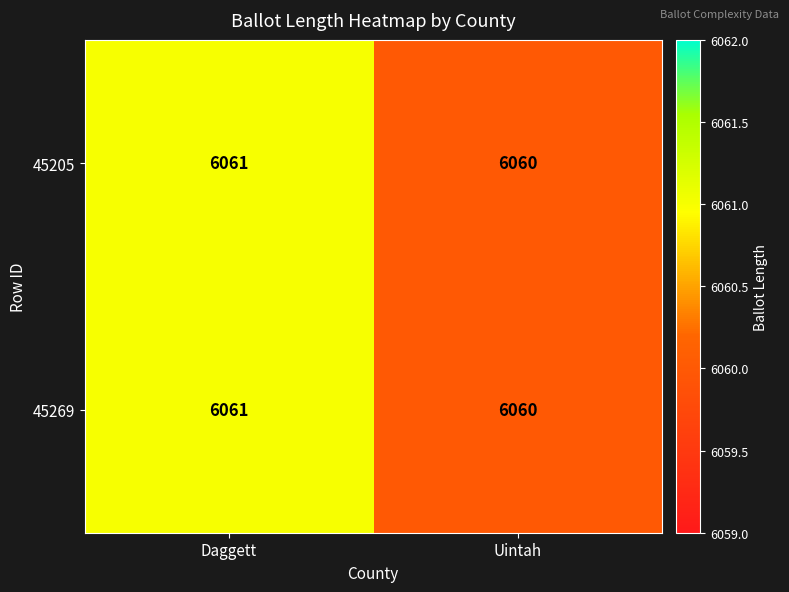

Count the number of data series in this chart.

2